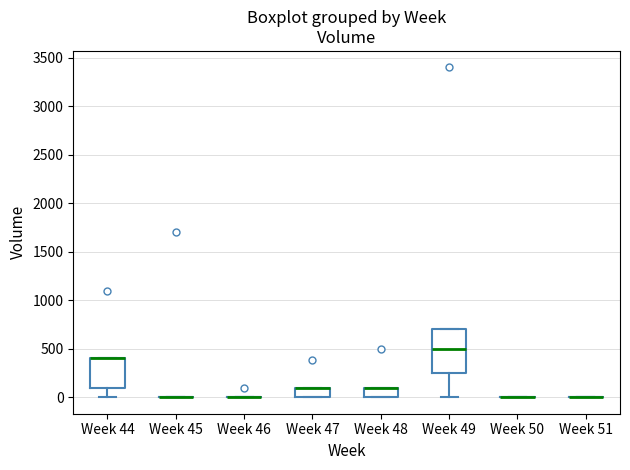

Reading left to right, read every box against the y-axis: the position of its median line, the range the box covers, and the ends of its whiskers. The values are not printed on the chart, so give them approximately, as read against the axis.

Week 44: median 400 (drawn on the box's upper edge), box 100 to 400, whiskers 0 to 400
Week 45: box collapsed to a line at 0, whiskers 0 to 0
Week 46: box collapsed to a line at 0, whiskers 0 to 0
Week 47: median 100 (drawn on the box's upper edge), box 0 to 100, whiskers 0 to 100
Week 48: median 100 (drawn on the box's upper edge), box 0 to 100, whiskers 0 to 100
Week 49: median 500, box 250 to 700, whiskers 0 to 700
Week 50: box collapsed to a line at 0, whiskers 0 to 0
Week 51: box collapsed to a line at 0, whiskers 0 to 0